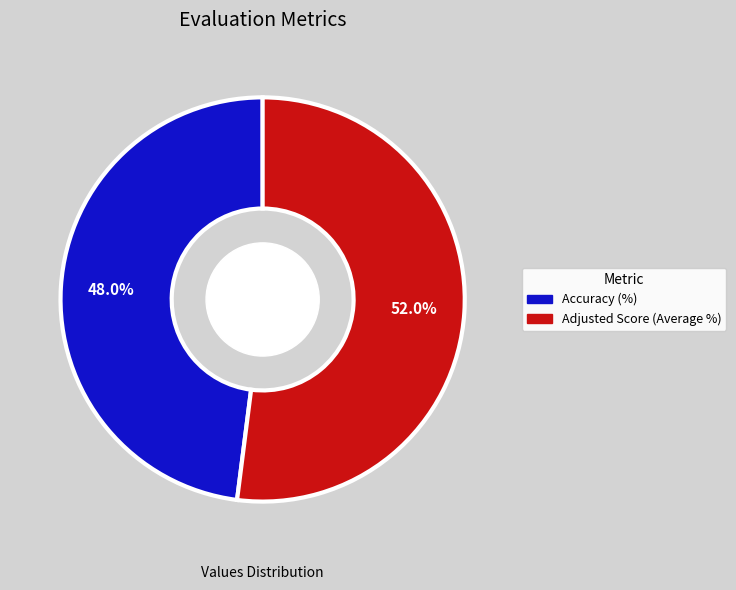

How much of the chart is everything except Accuracy (%)?

52.0%